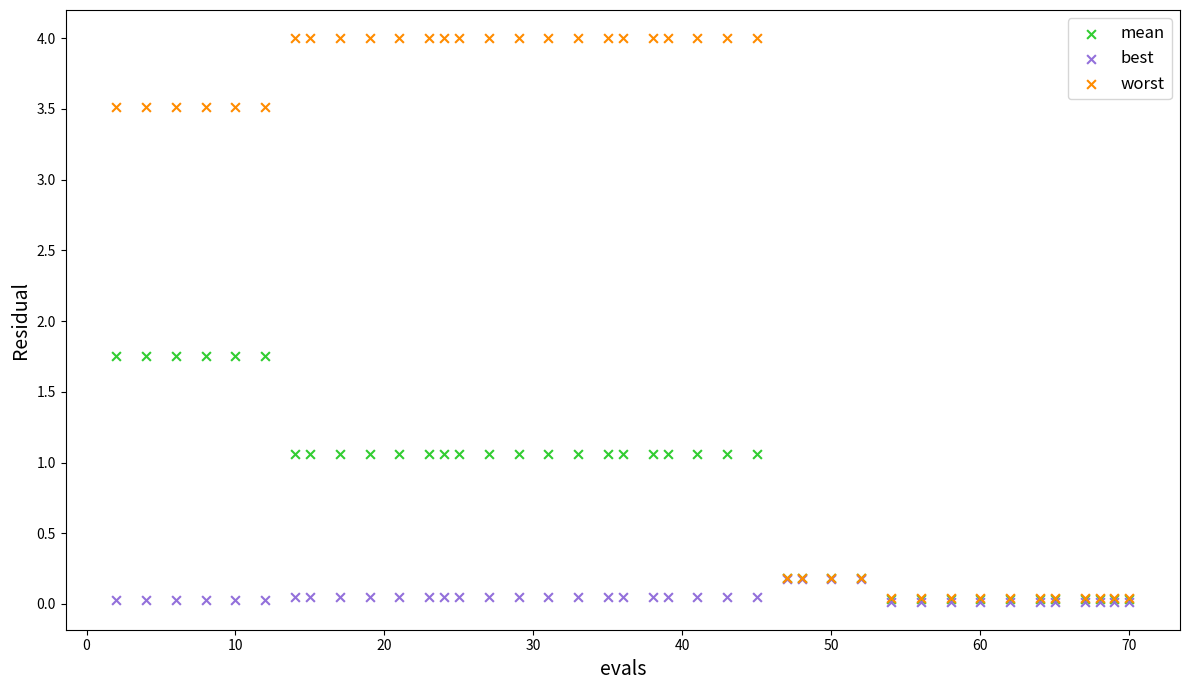

Which series has the widest spread of Y values?

worst